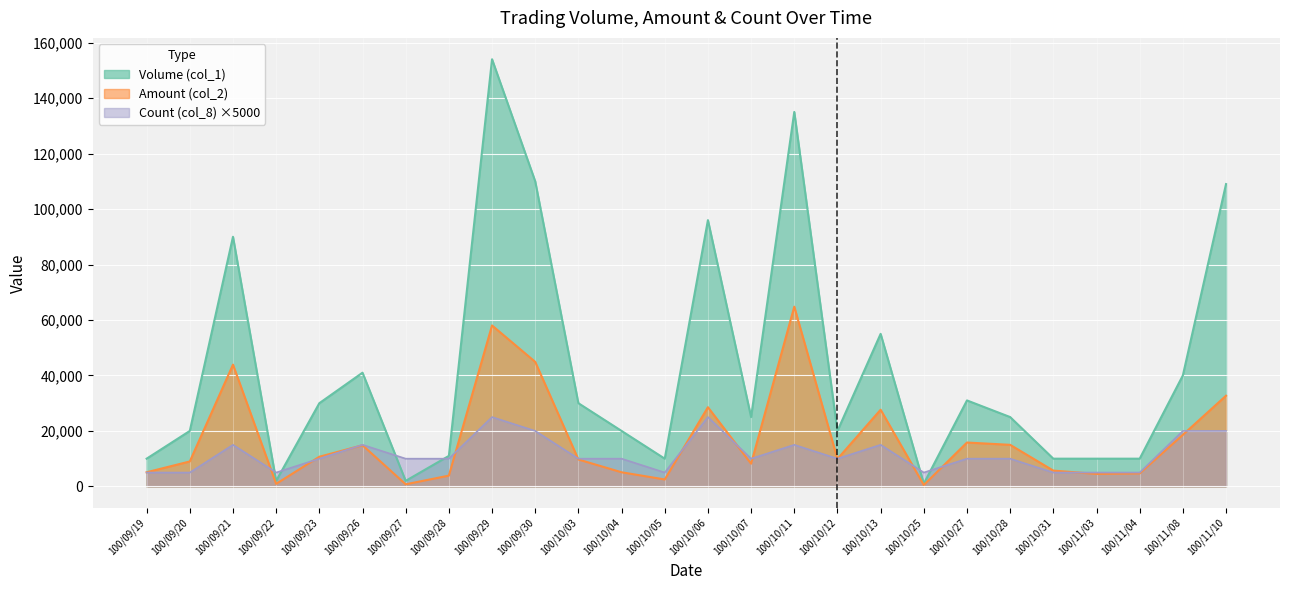

Rank the categories by Count (col_8) value from highest to lowest.

100/09/29, 100/10/06, 100/09/30, 100/11/08, 100/11/10, 100/09/21, 100/09/26, 100/10/11, 100/10/13, 100/09/23, 100/09/27, 100/09/28, 100/10/03, 100/10/04, 100/10/07, 100/10/12, 100/10/27, 100/10/28, 100/09/19, 100/09/20, 100/09/22, 100/10/05, 100/10/25, 100/10/31, 100/11/03, 100/11/04